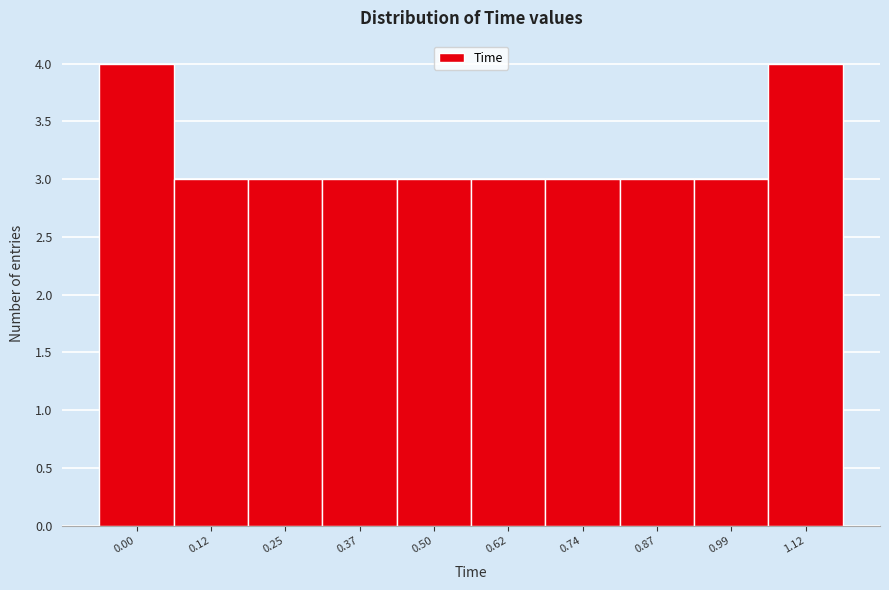

Reading left to right, transcribe all the data shown in this chart.

0.00=4	0.12=3	0.25=3	0.37=3	0.50=3	0.62=3	0.74=3	0.87=3	0.99=3	1.12=4